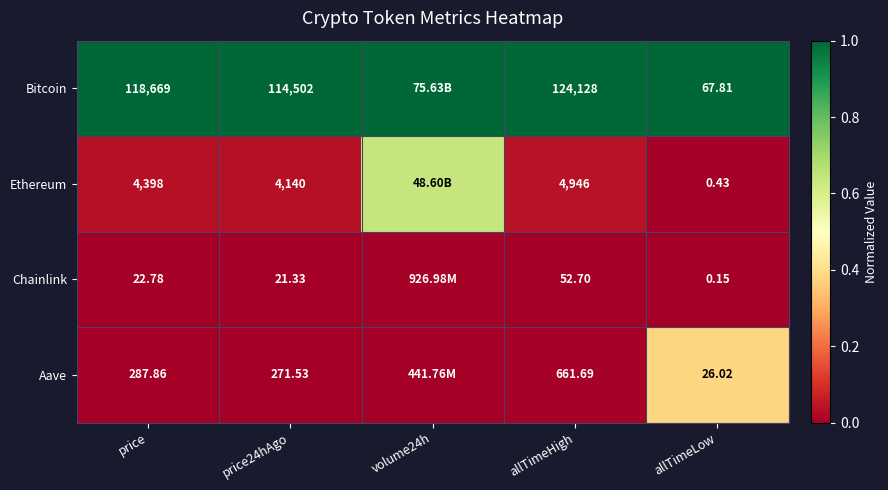

Rank the series at allTimeLow from lowest to highest value.

Chainlink, Ethereum, Aave, Bitcoin